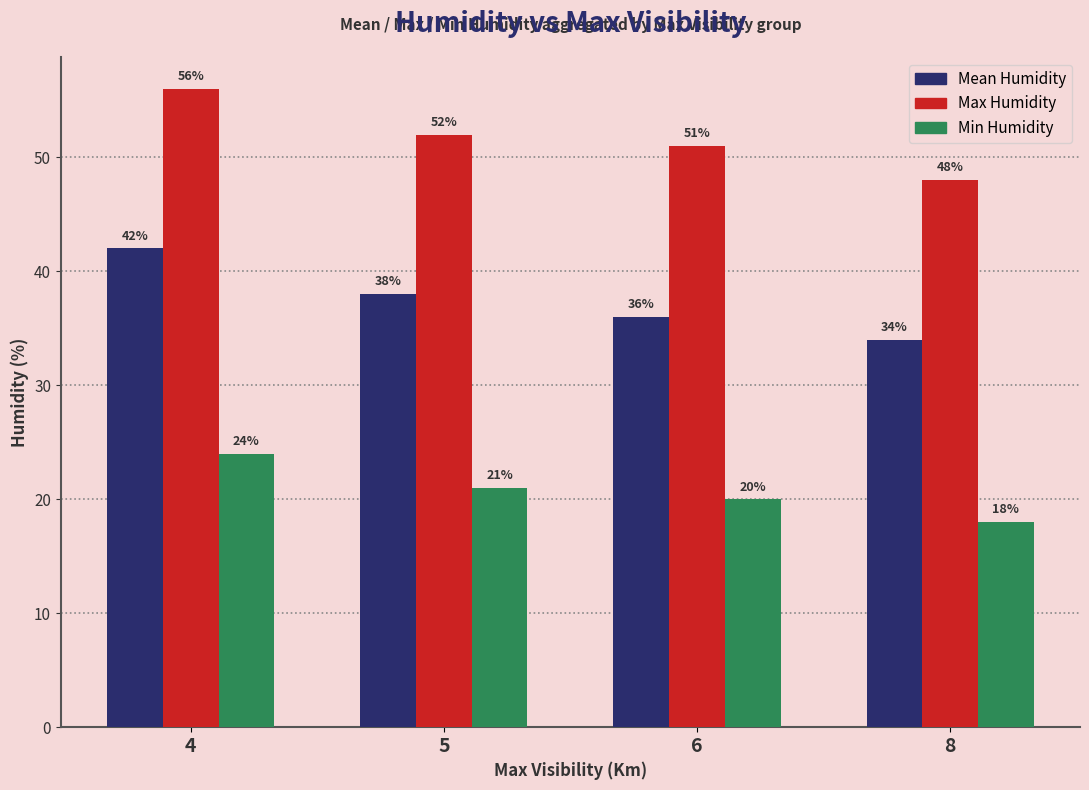

How many bars are there in each group?

3